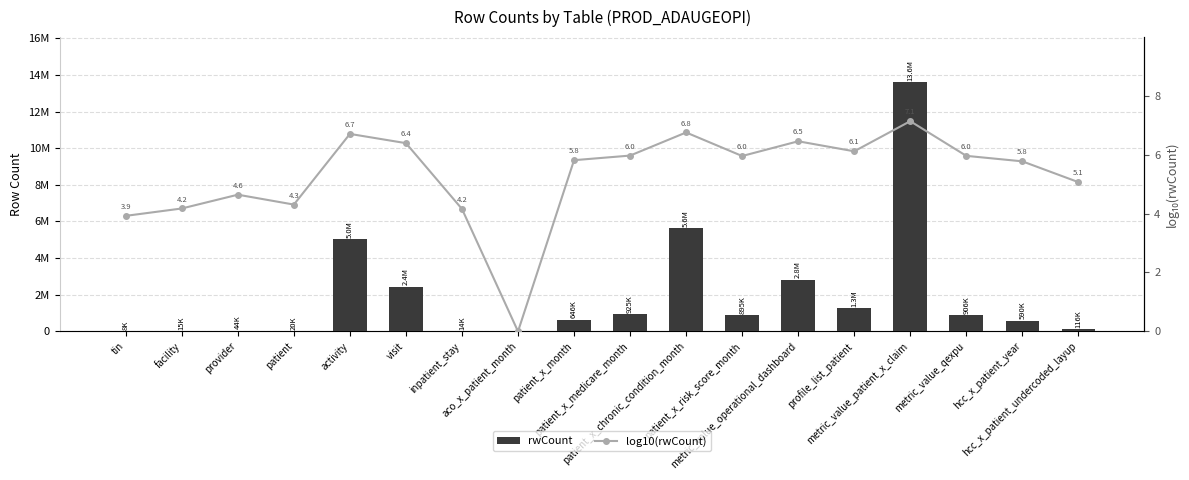

What is the spread (max minus min) of values at facility?

14835.8